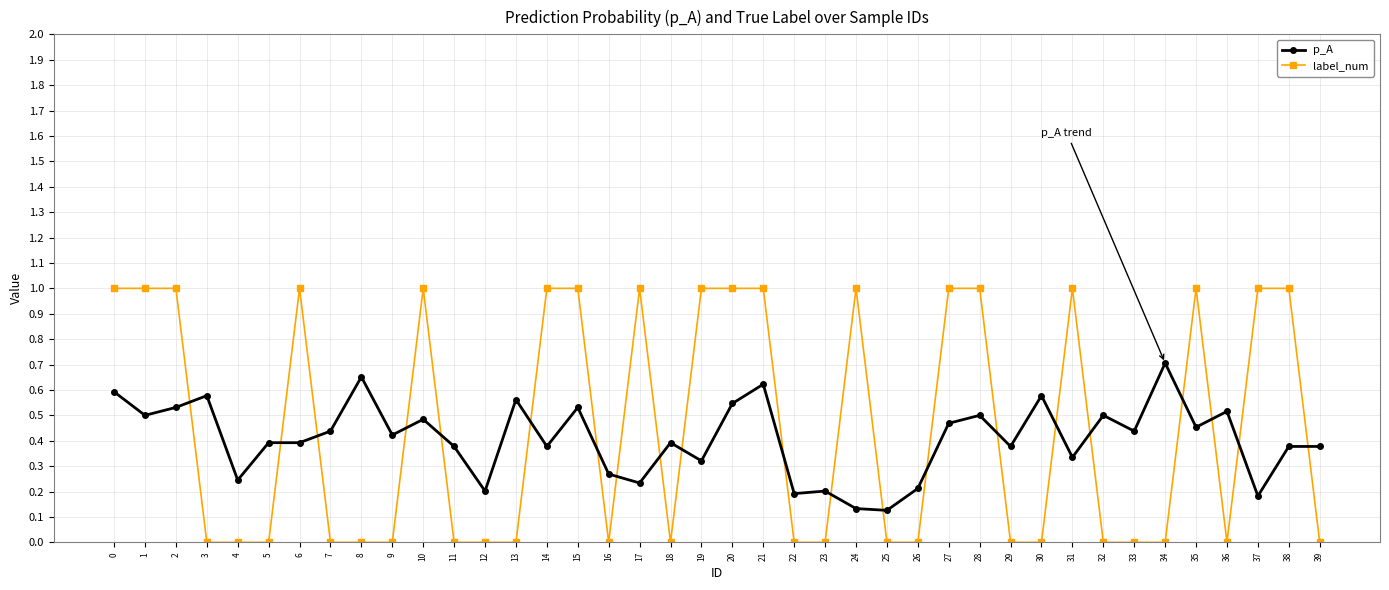

At which category does p_A reach its first local peak?

3